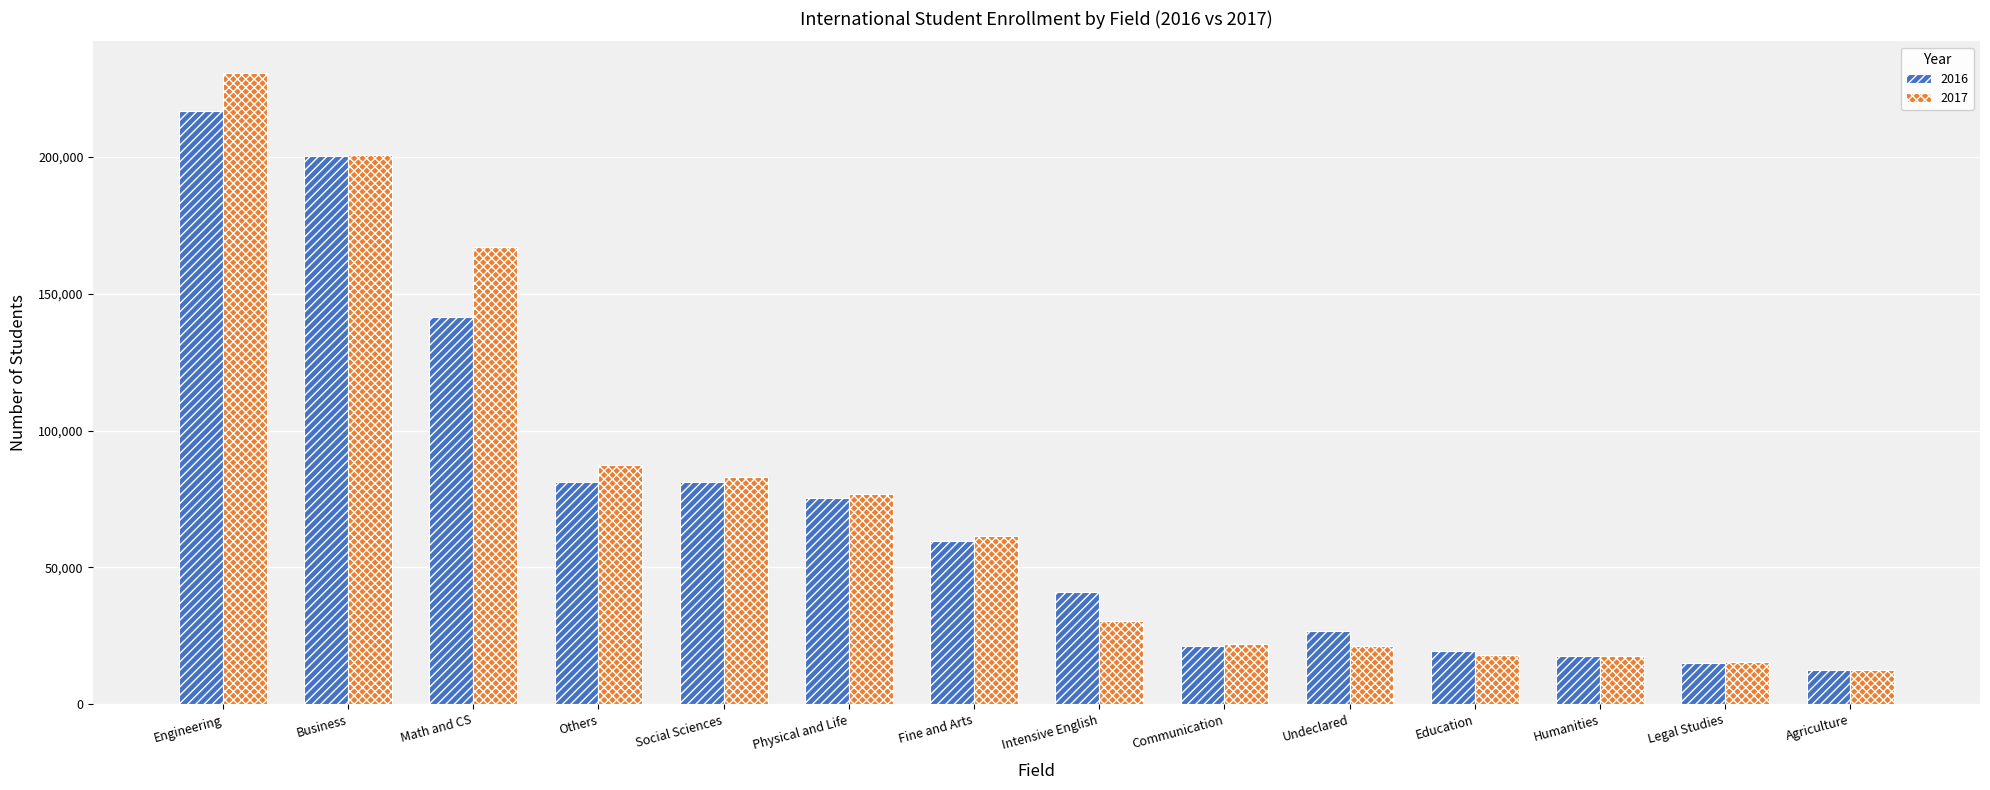

Which series has the largest range (max minus min)?

2017